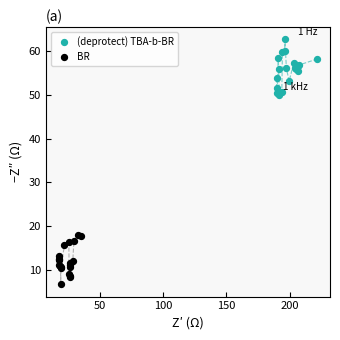

Which series reaches the minimum Y coordinate?

BR